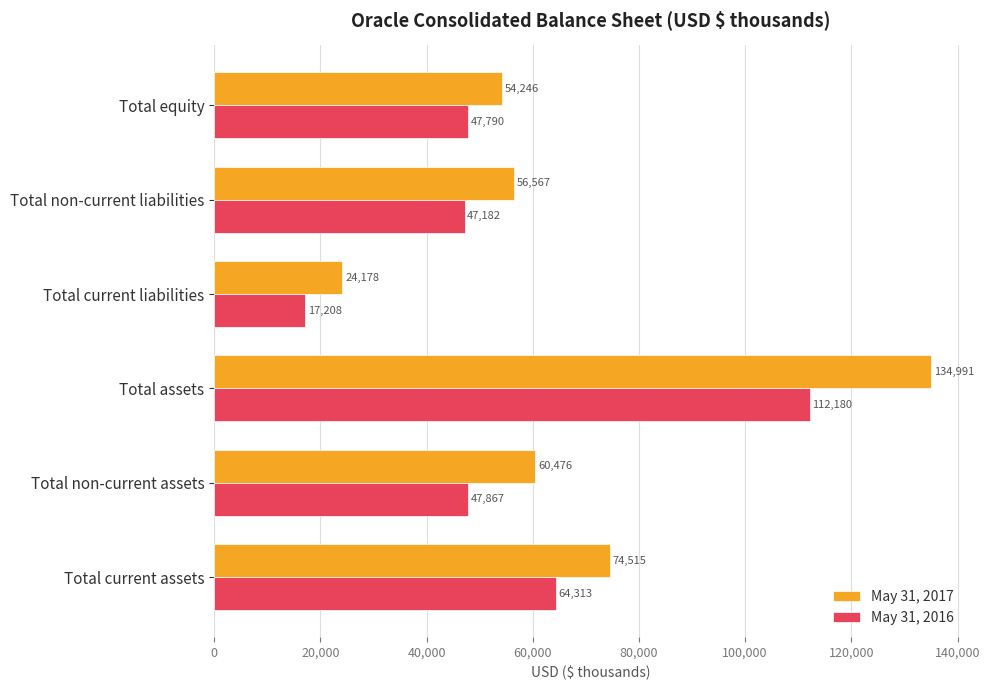

What is the sum of all May 31, 2016 values?

336540